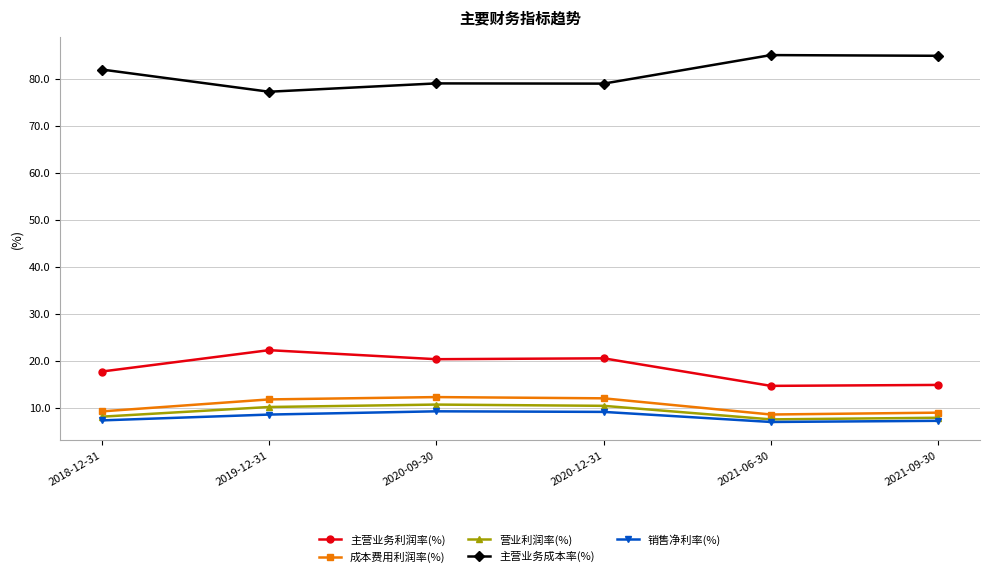

What is the lowest value of the 营业利润率(%) series?

7.5